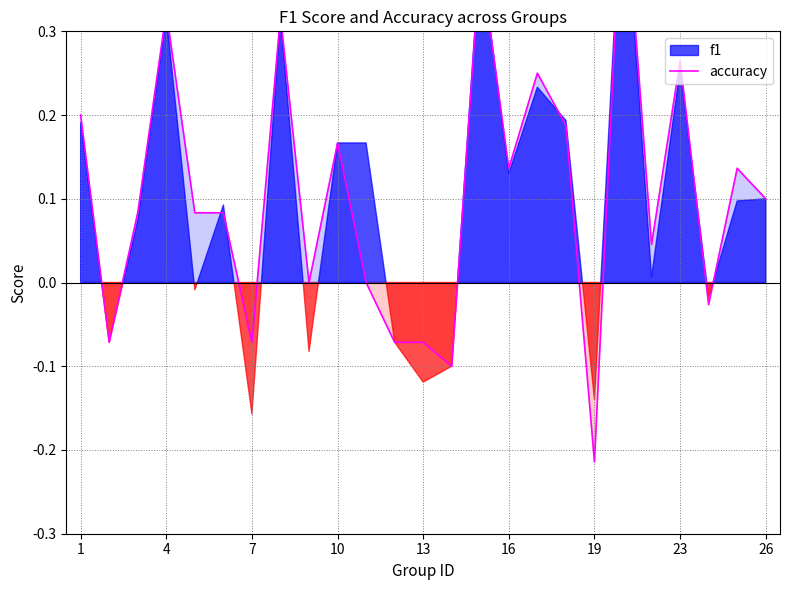

Which has a higher value, 19 or 20?

20